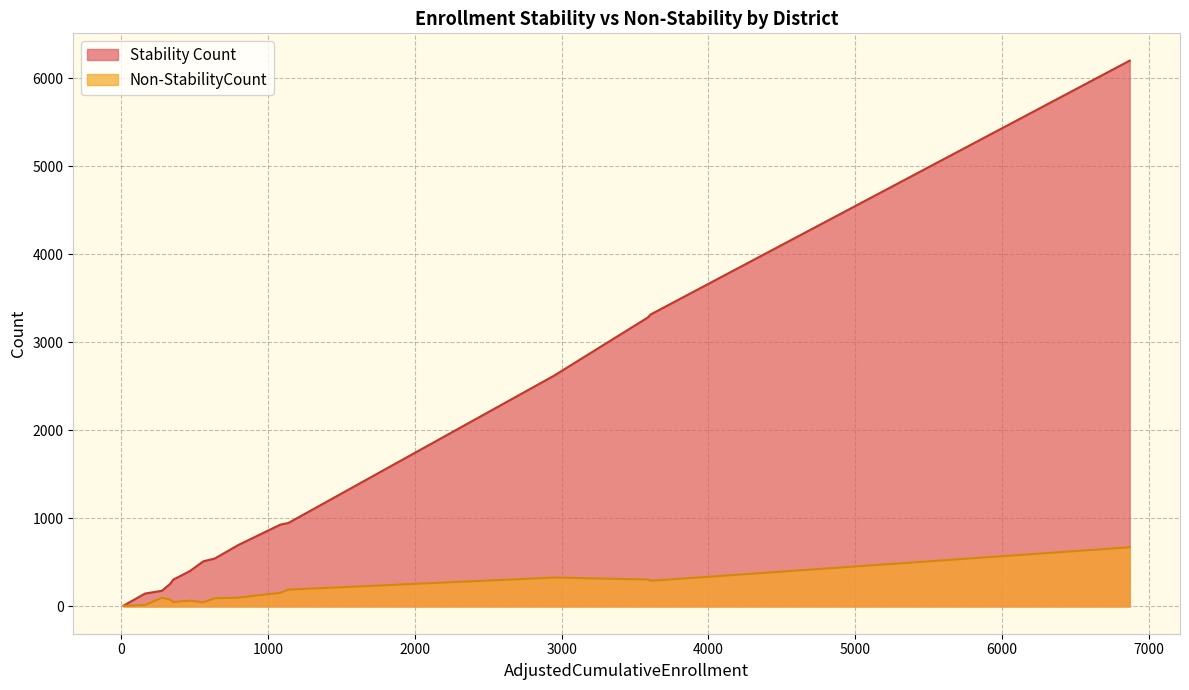

Rank the series by their average value, from highest to lowest.

Stability Count, Non-StabilityCount